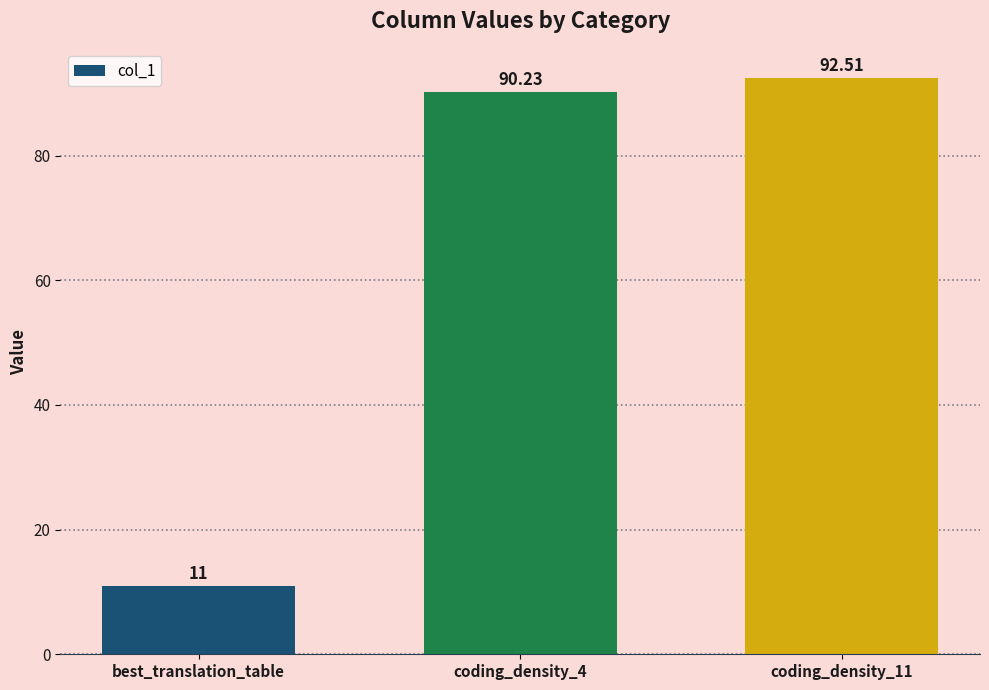

Is it true that the value at coding_density_11 is 92.5?

True